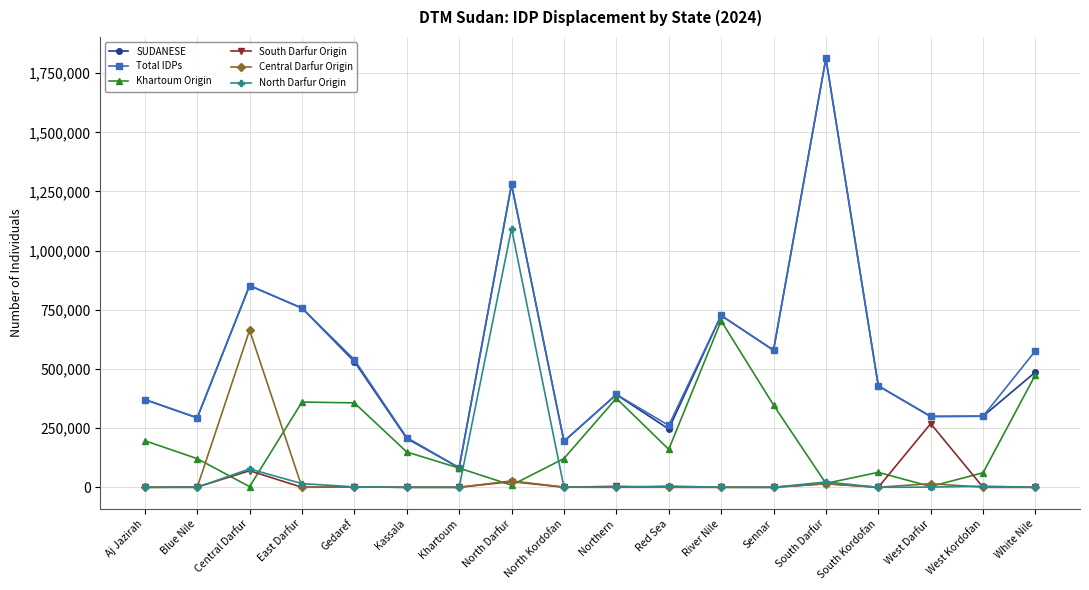

At which category does SUDANESE reach its first local valley?

Blue Nile